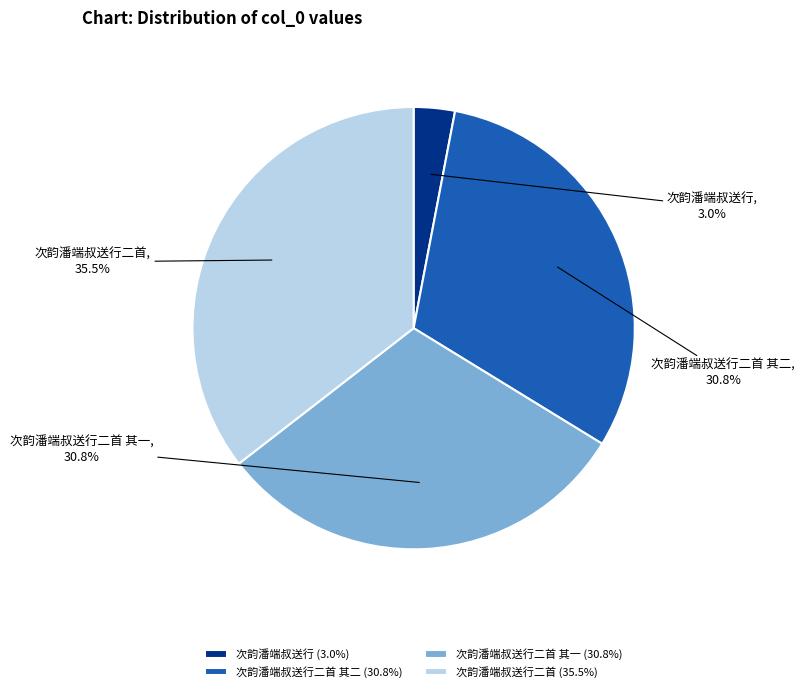

What is the smallest slice in the pie chart?

次韵潘端叔送行